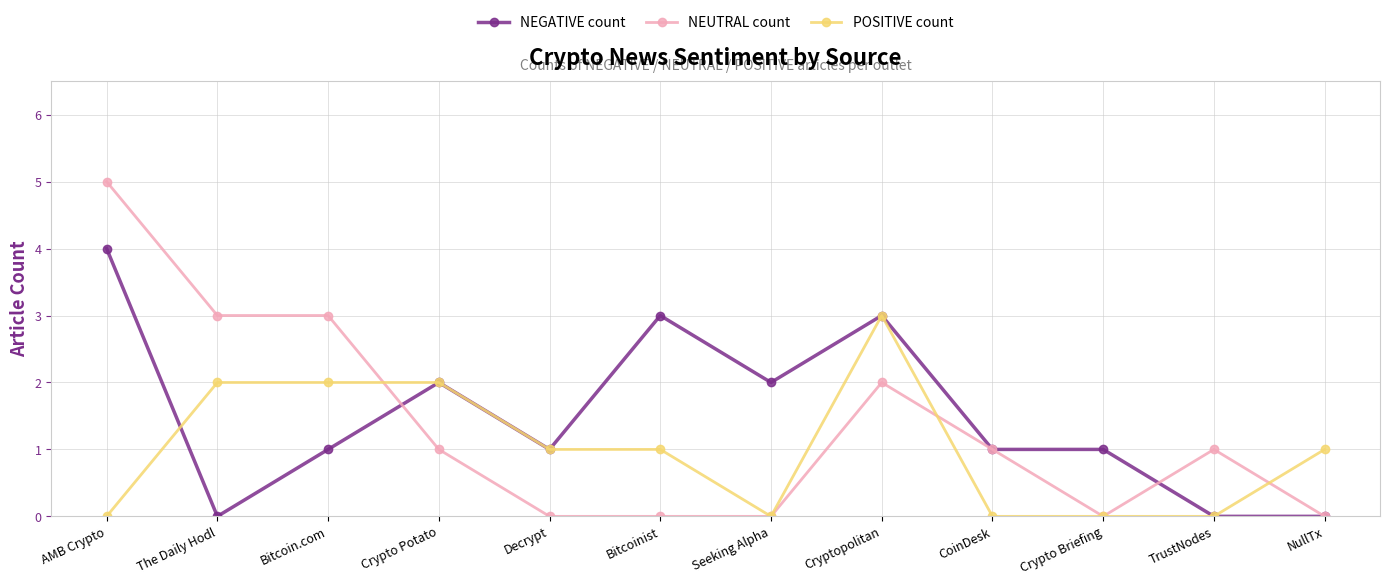

Between Seeking Alpha and NullTx, which series saw the biggest shift?

NEGATIVE count